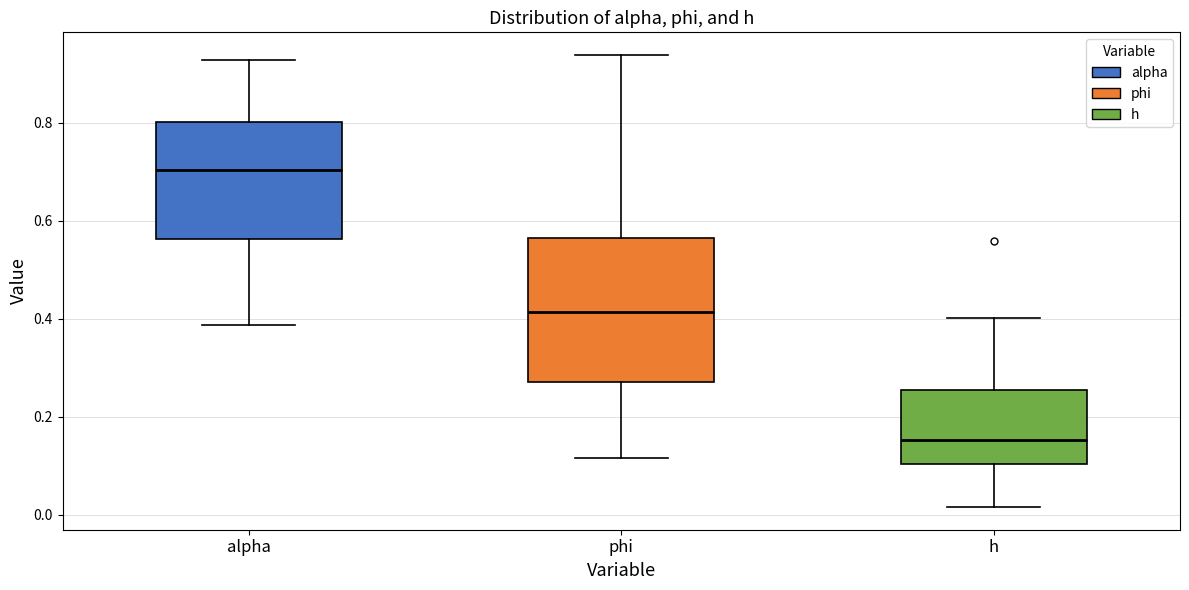

Which box is the tallest, from its lower edge to its upper edge?

phi